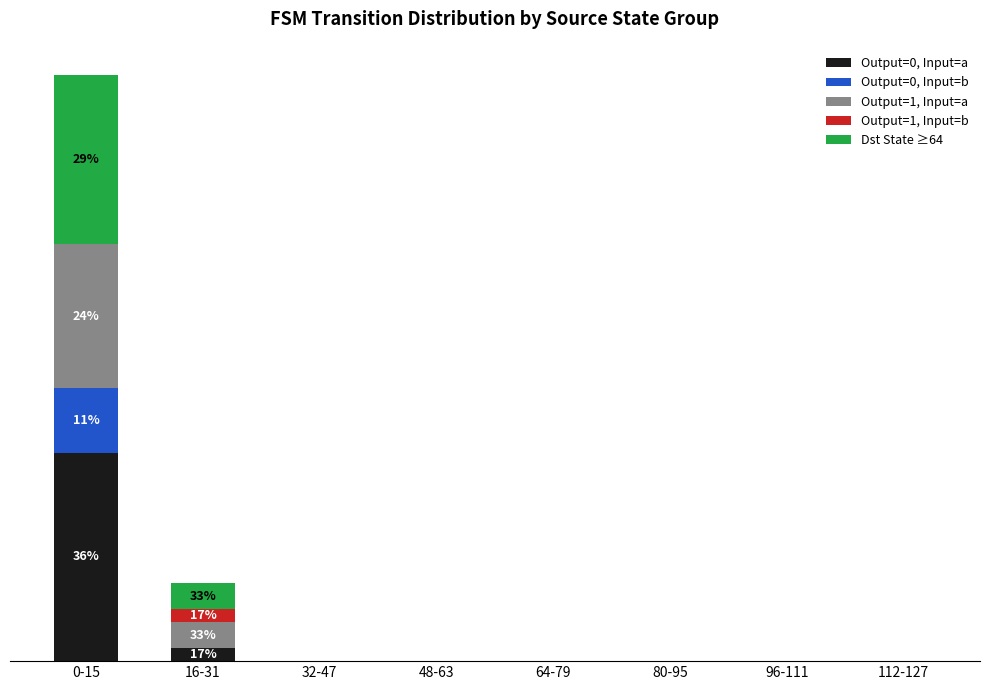

Which series has the largest range (max minus min)?

Output=0, Input=a